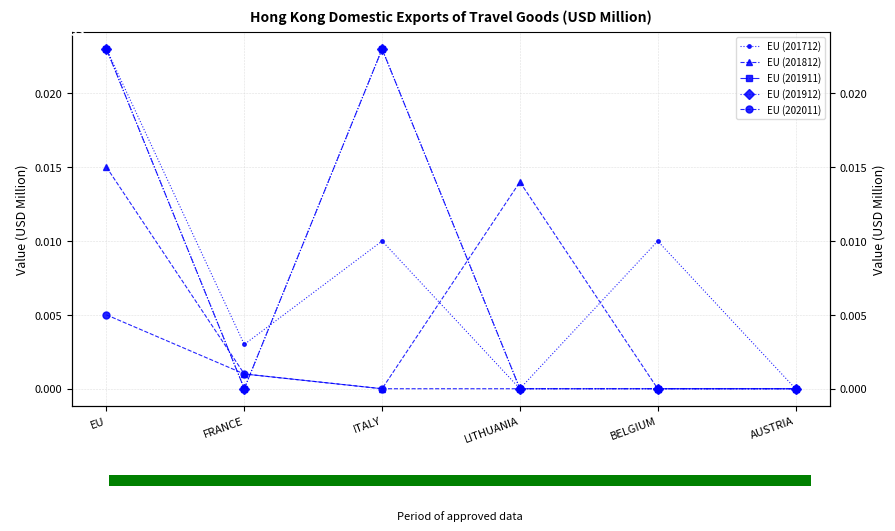

Between AUSTRIA and FRANCE, which is larger?

FRANCE